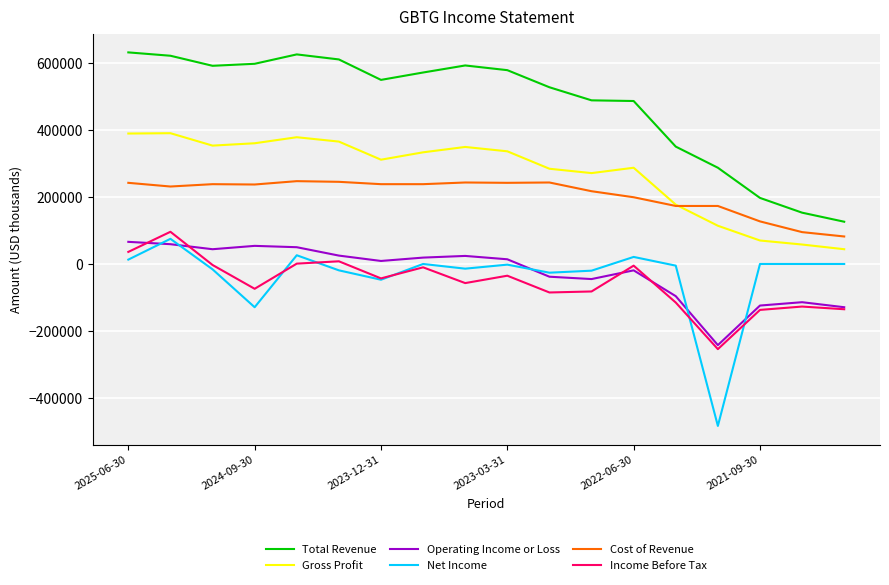

What is the greatest value displayed?

631000